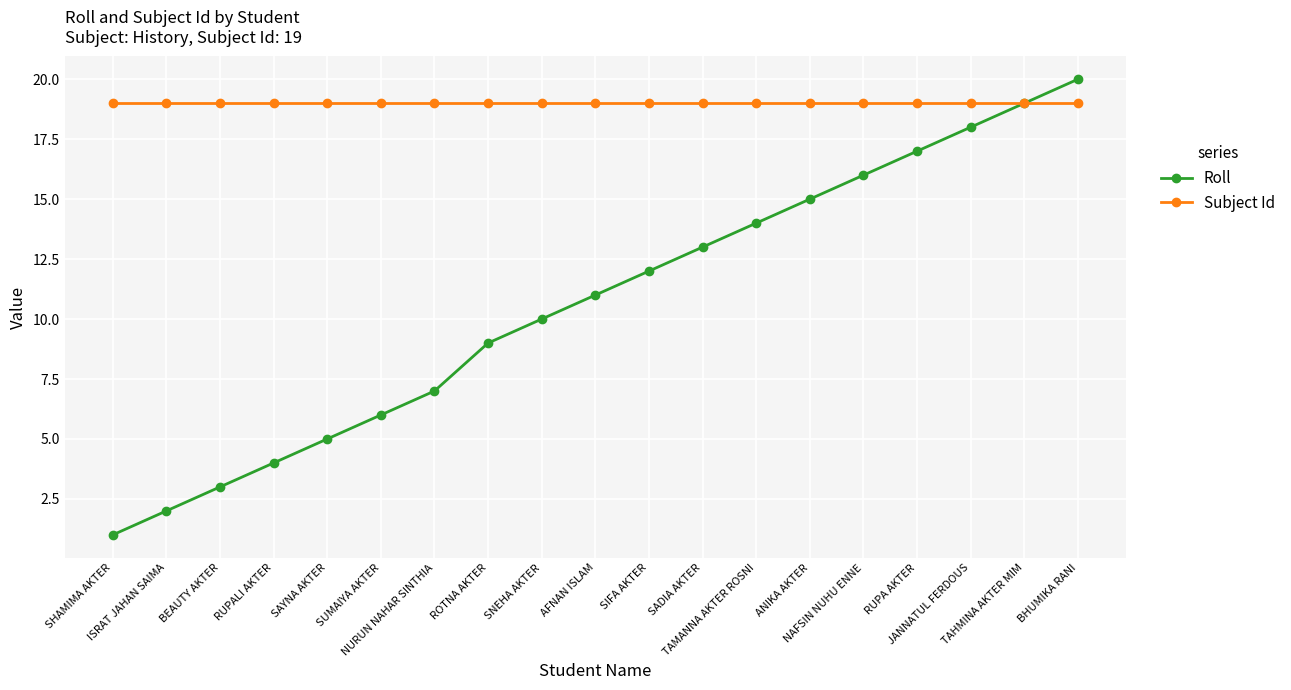

Between RUPALI AKTER and ROTNA AKTER, which series saw the biggest shift?

Roll